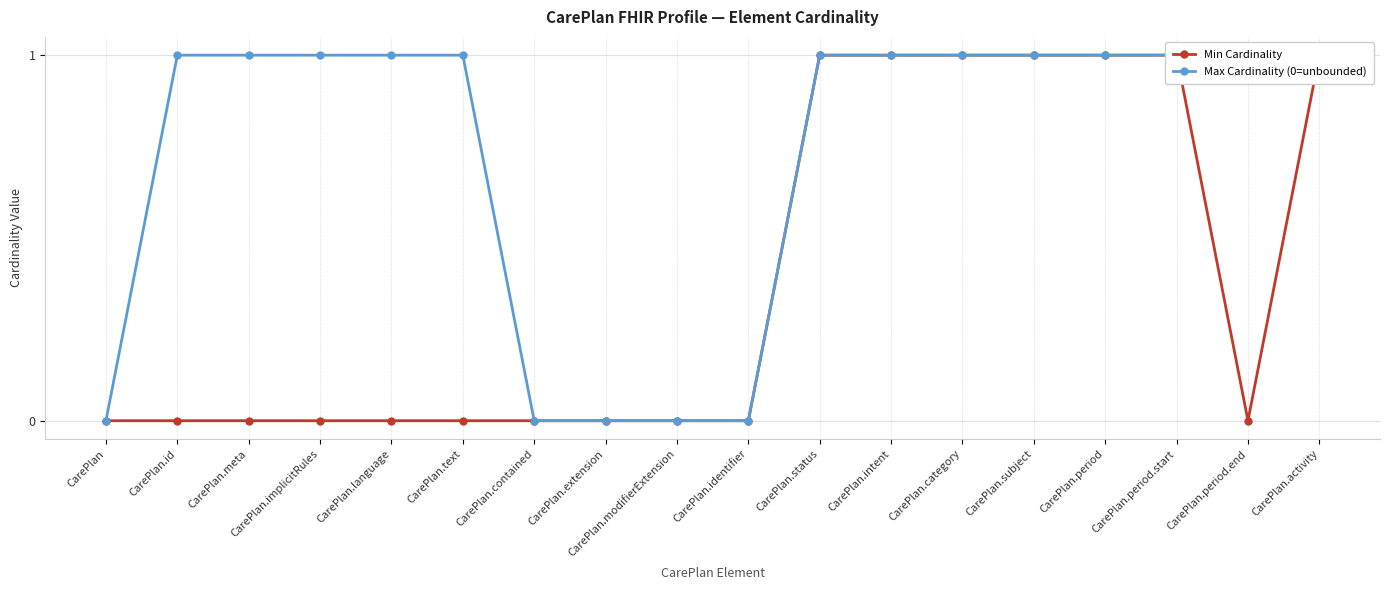

At how many categories does at least one series exceed 0?

13